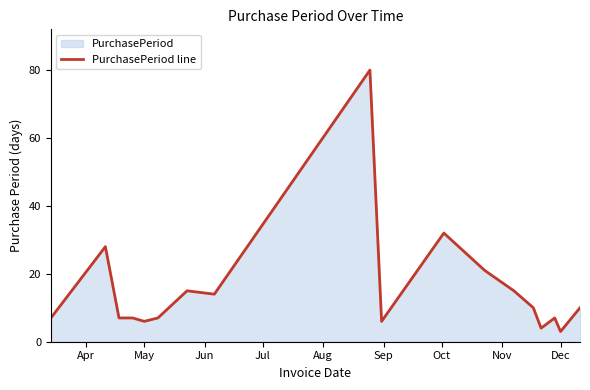

True or false: the data shows 3 at Dec.

True